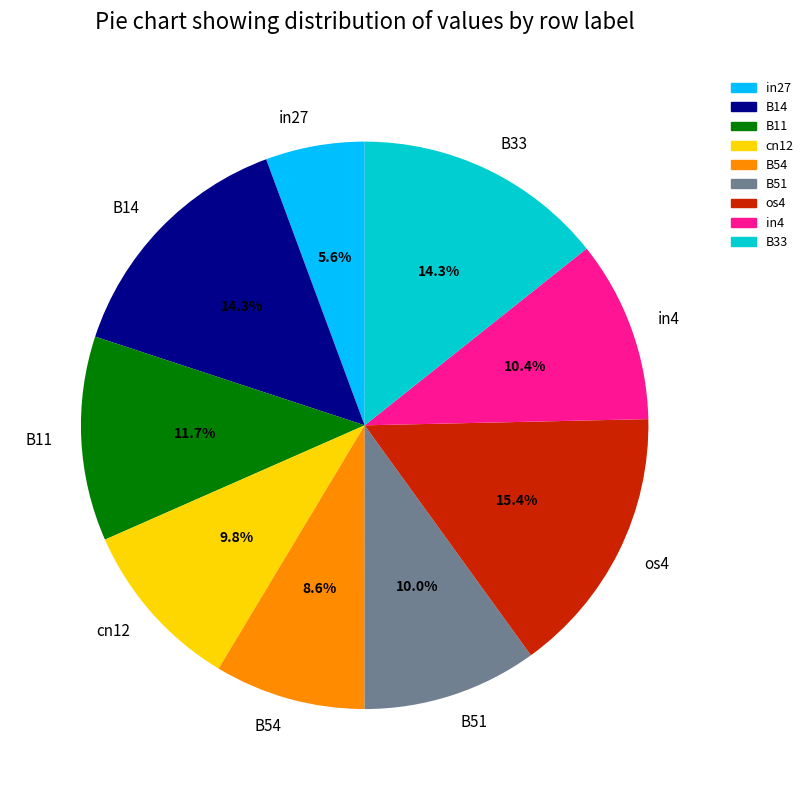

To the nearest percent, what is the difference between the largest and smallest slice percentages?

10%